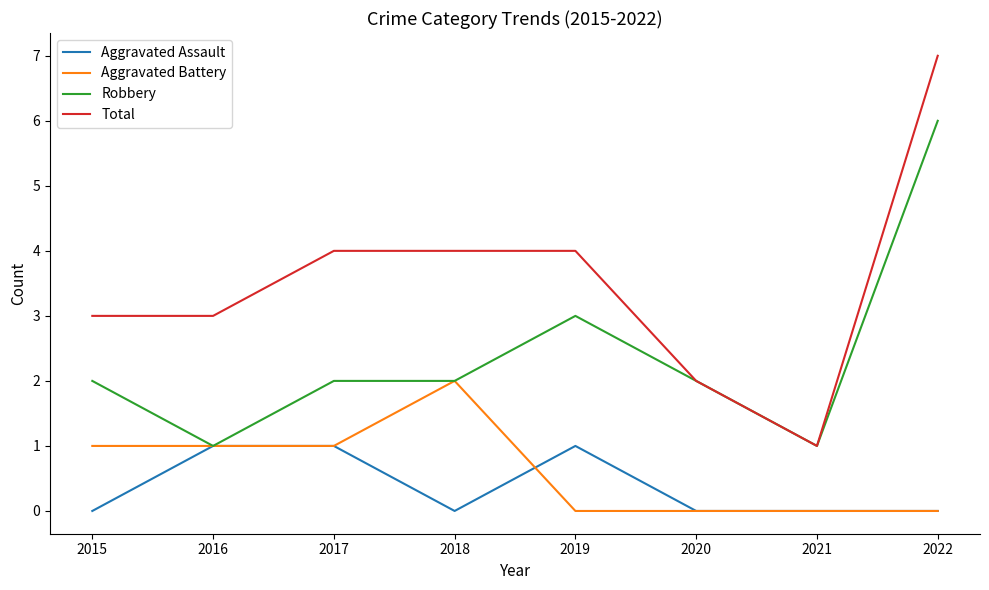

Which series changed the most between 2016 and 2021?

Total